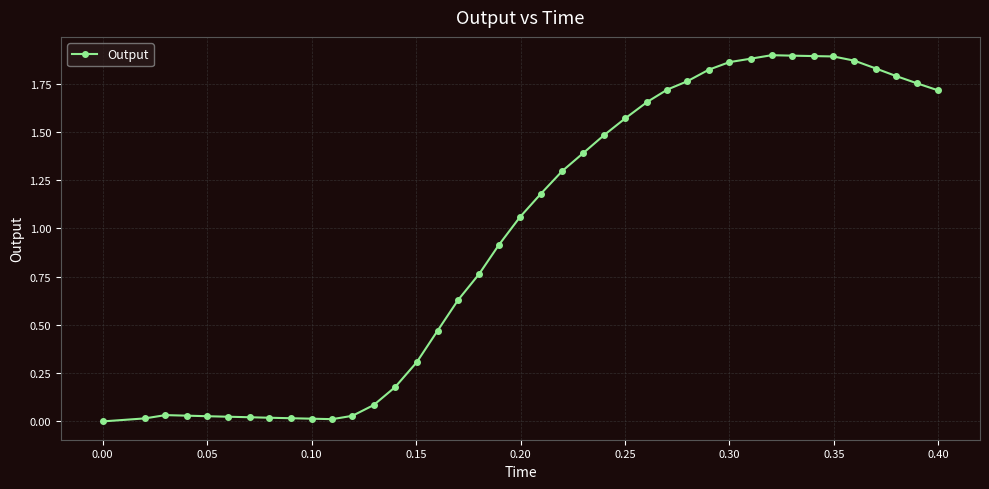

Count the number of categories in the chart.

40